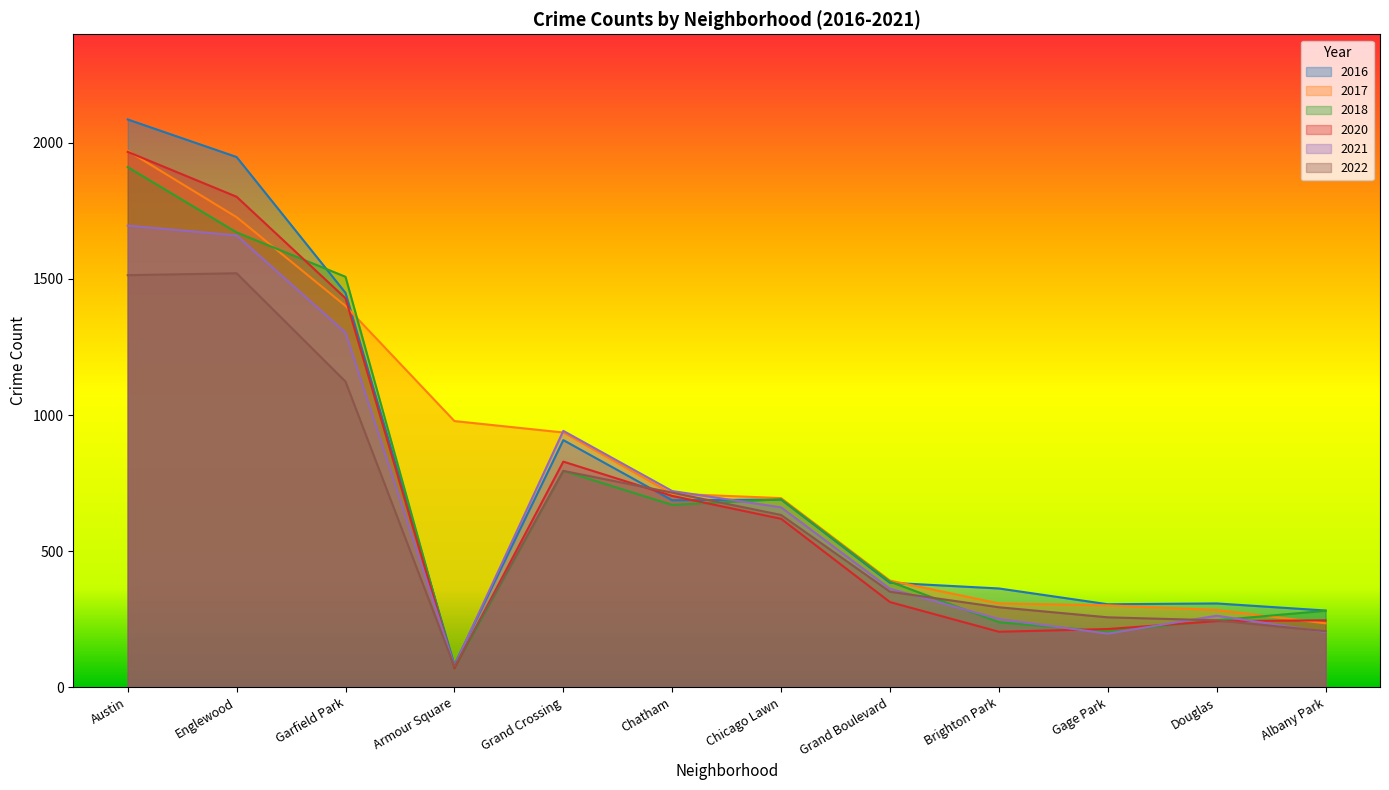

Which series has the widest spread of values?

2016